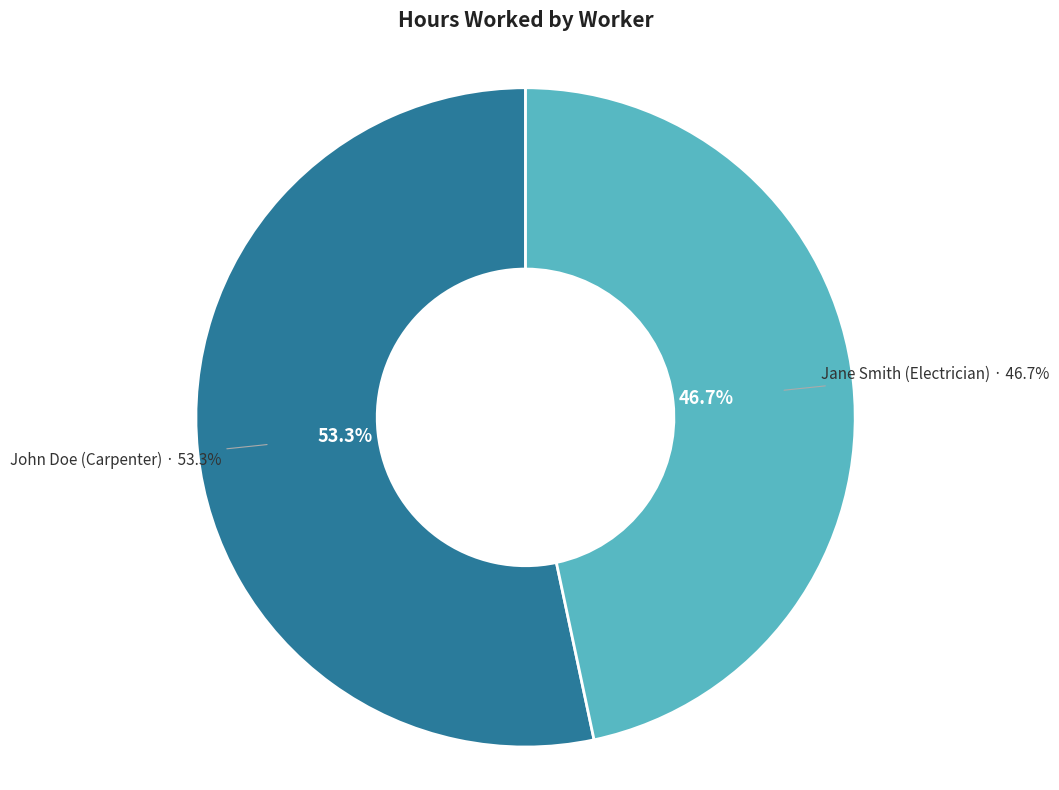

Rank the categories by value from highest to lowest.

John Doe (Carpenter), Jane Smith (Electrician)